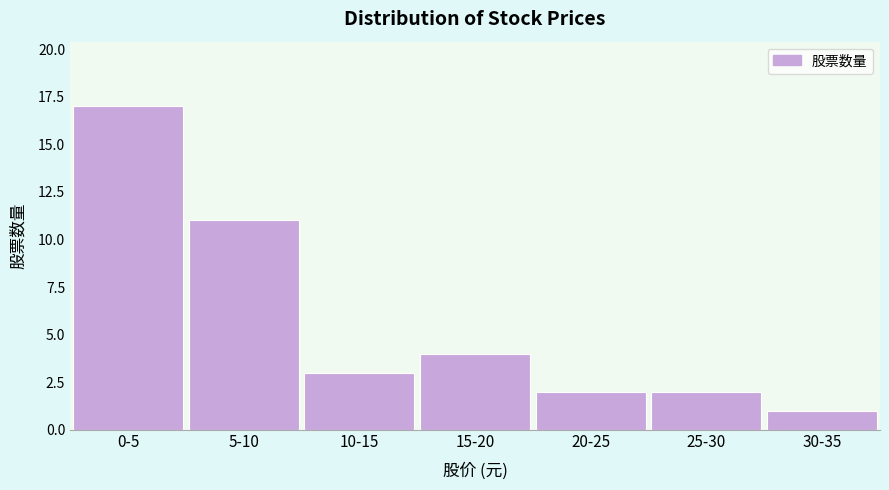

Reading right to left, list all the values displayed in this chart.

1	2	2	4	3	11	17